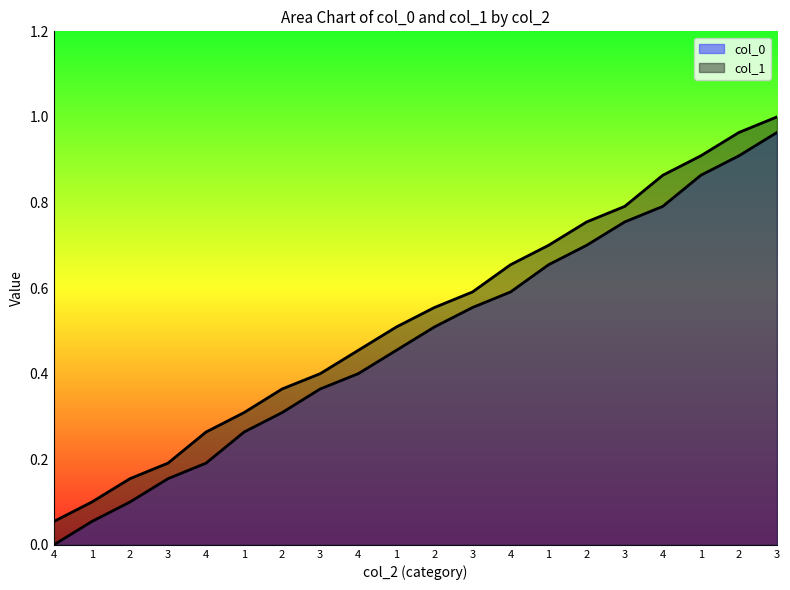

Which series has the largest range (max minus min)?

col_0